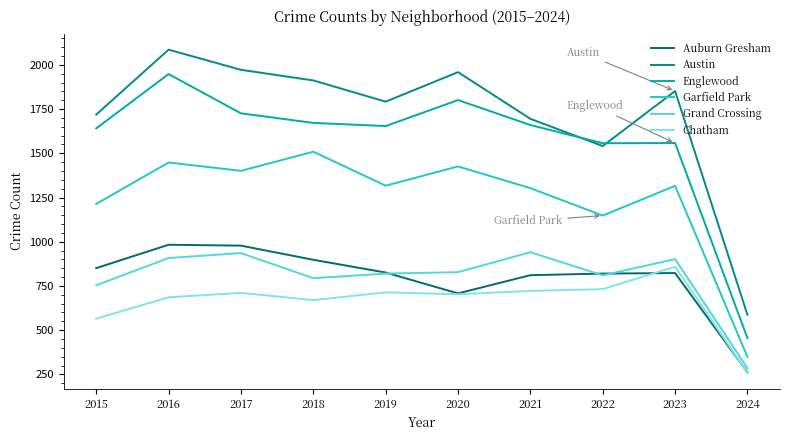

At which category does the chart reach its peak across all series?

2016